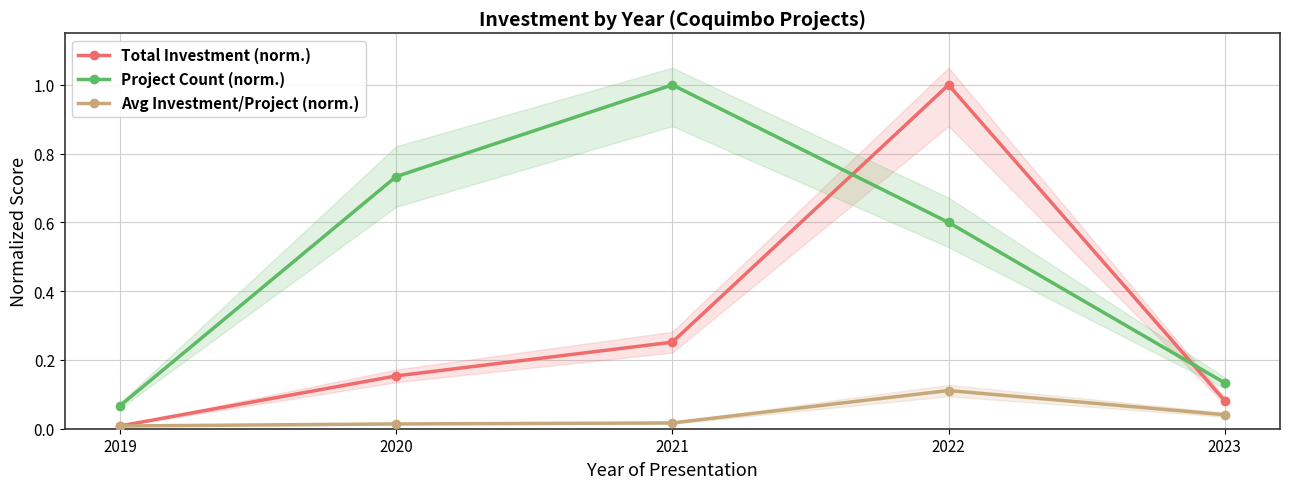

Reading left to right, what are all the values shown in this chart?

Total Investment (norm.): 0.0	0.2	0.3	1.0	0.1
Project Count (norm.): 0.1	0.7	1.0	0.6	0.1
Avg Investment/Project (norm.): 0.0	0.0	0.0	0.1	0.0